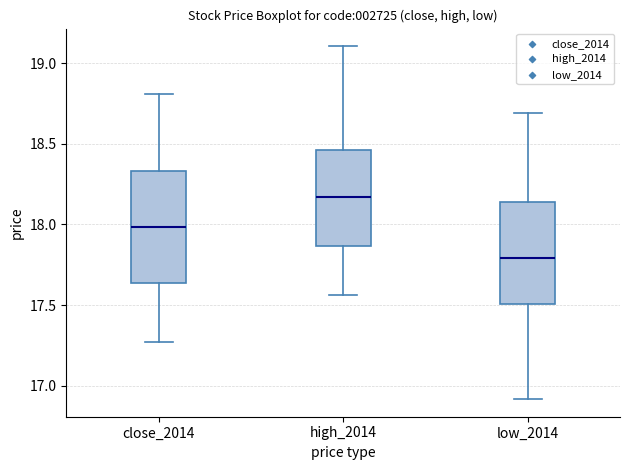

Reading left to right, transcribe this box plot: for each box, give where its median line is, the range the box spans, and where its two whiskers end, as read against the y-axis. The values are not printed on the chart, so give them approximately, as read against the axis.

close_2014: median 18.00, box 17.65 to 18.35, whiskers 17.25 to 18.80
high_2014: median 18.15, box 17.85 to 18.45, whiskers 17.55 to 19.10
low_2014: median 17.80, box 17.50 to 18.15, whiskers 16.90 to 18.70